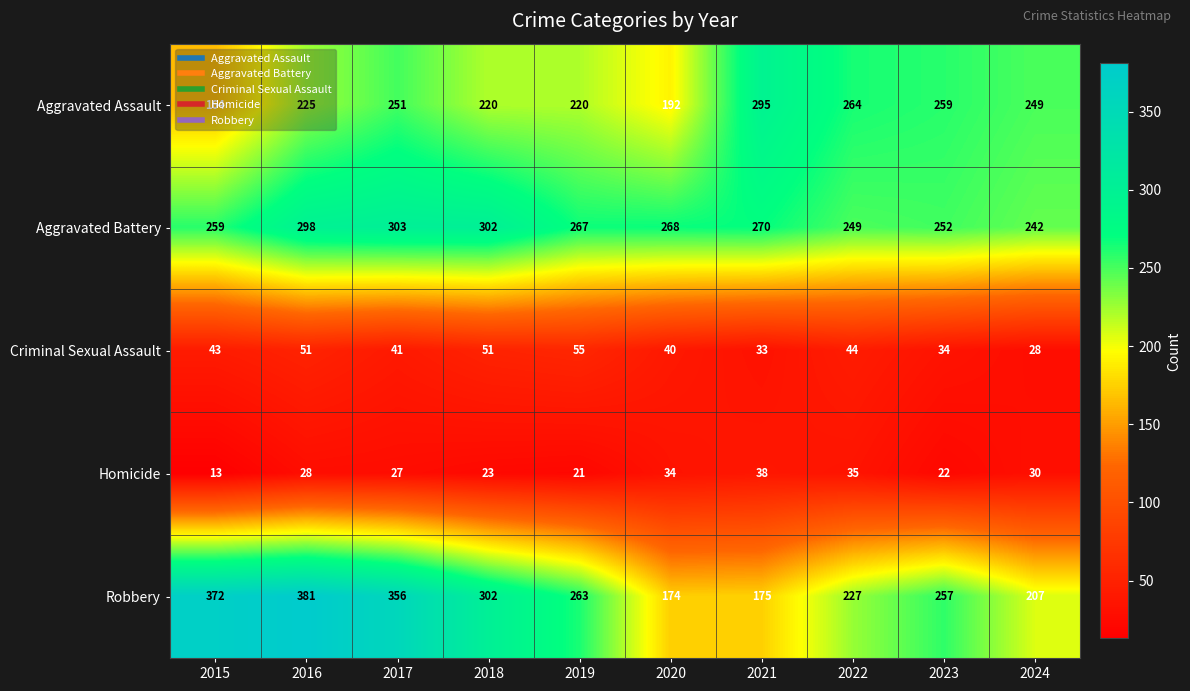

At which label does Aggravated Battery reach its peak?

2017